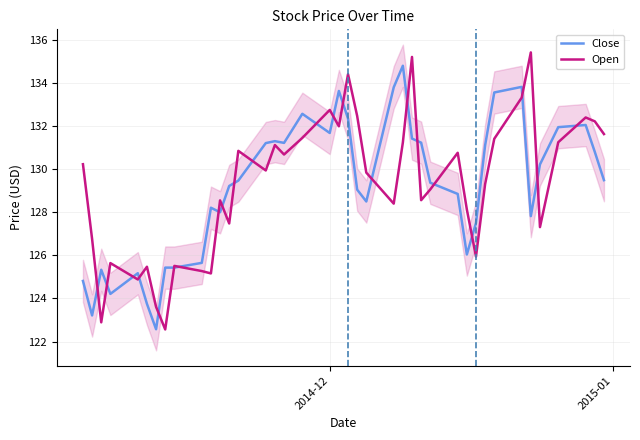

What is the lowest value of the Close series?

122.6